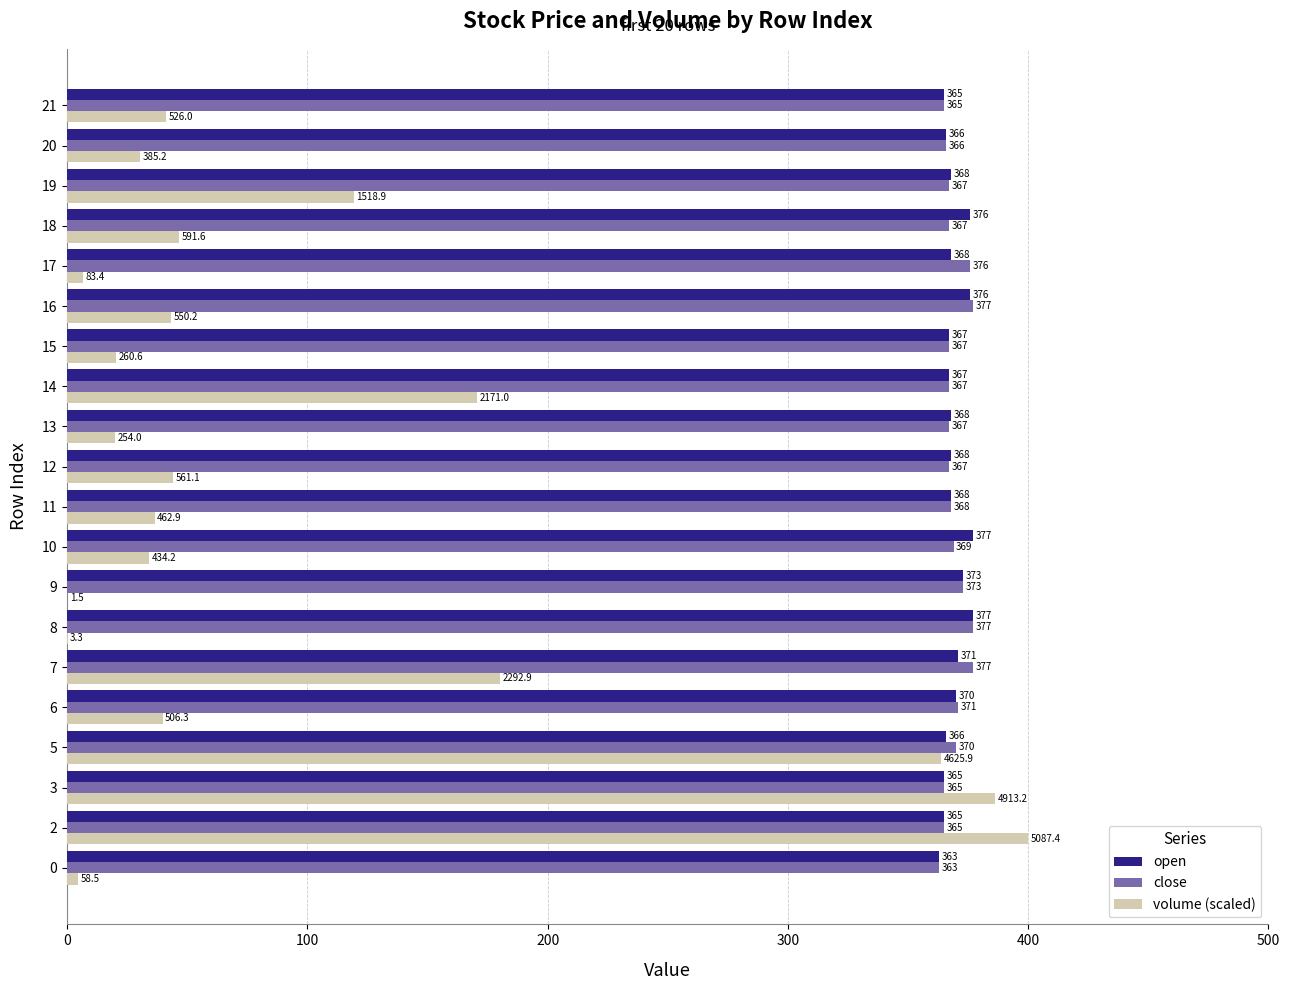

What value does the volume (scaled) series have at 2?

400.0